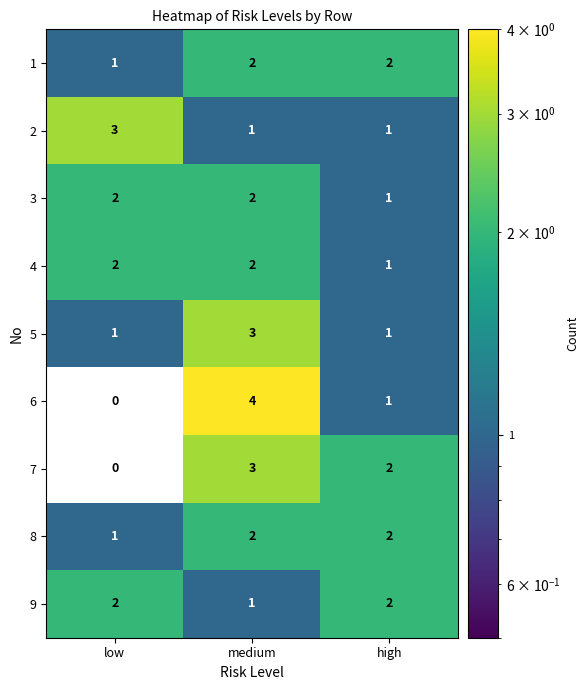

Which series changed the most between medium and high?

6